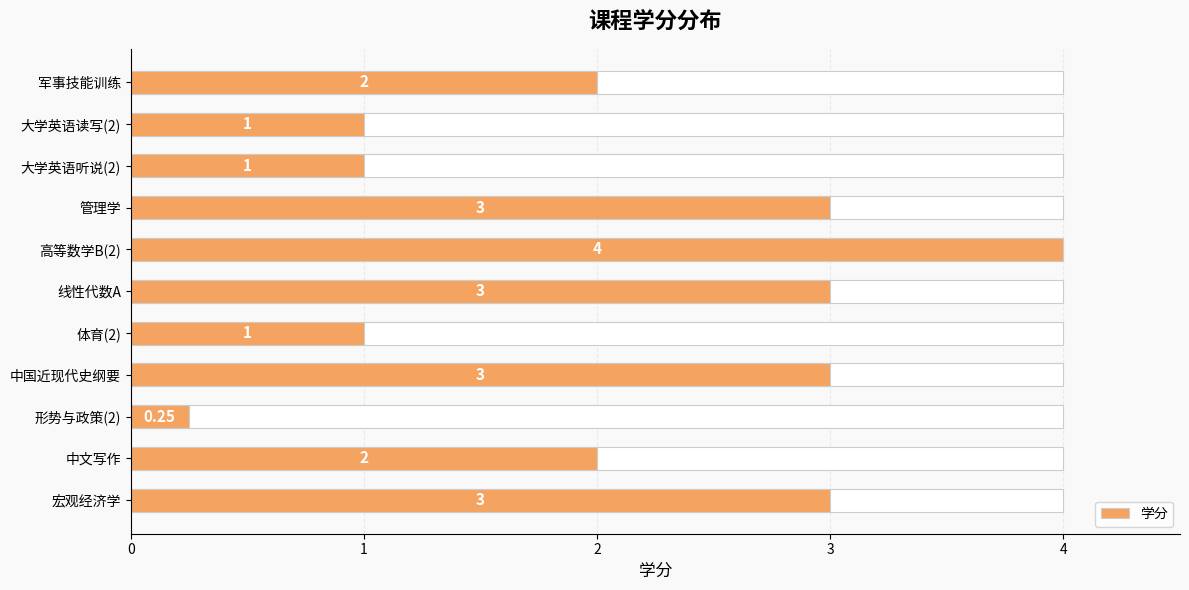

What is the value of the 5th bar from the left?

4.0